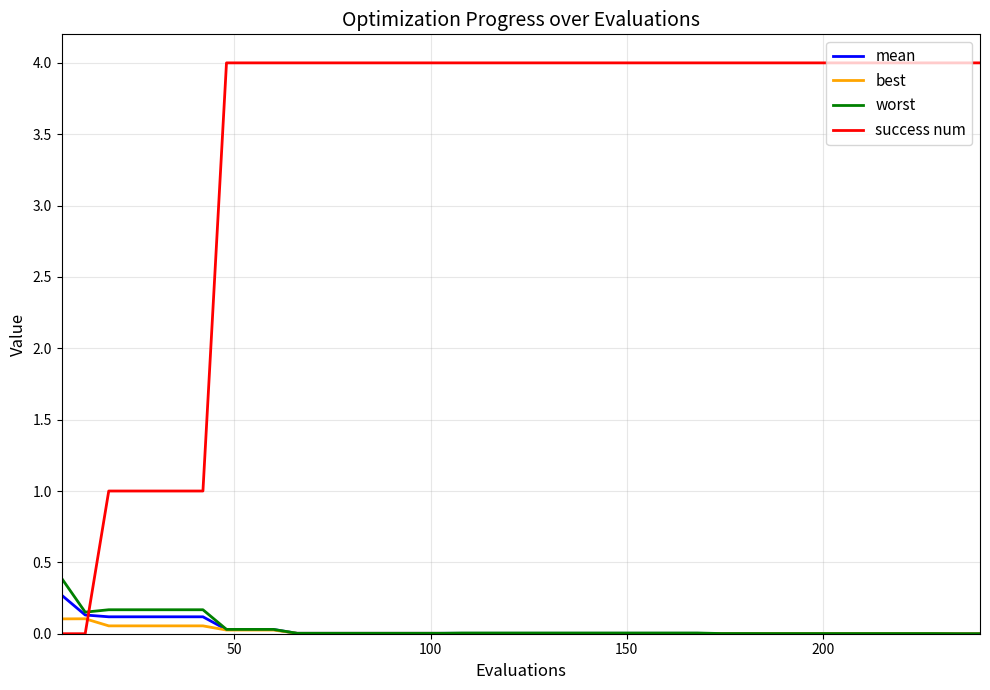

What is the sum of all success num values?

137.0